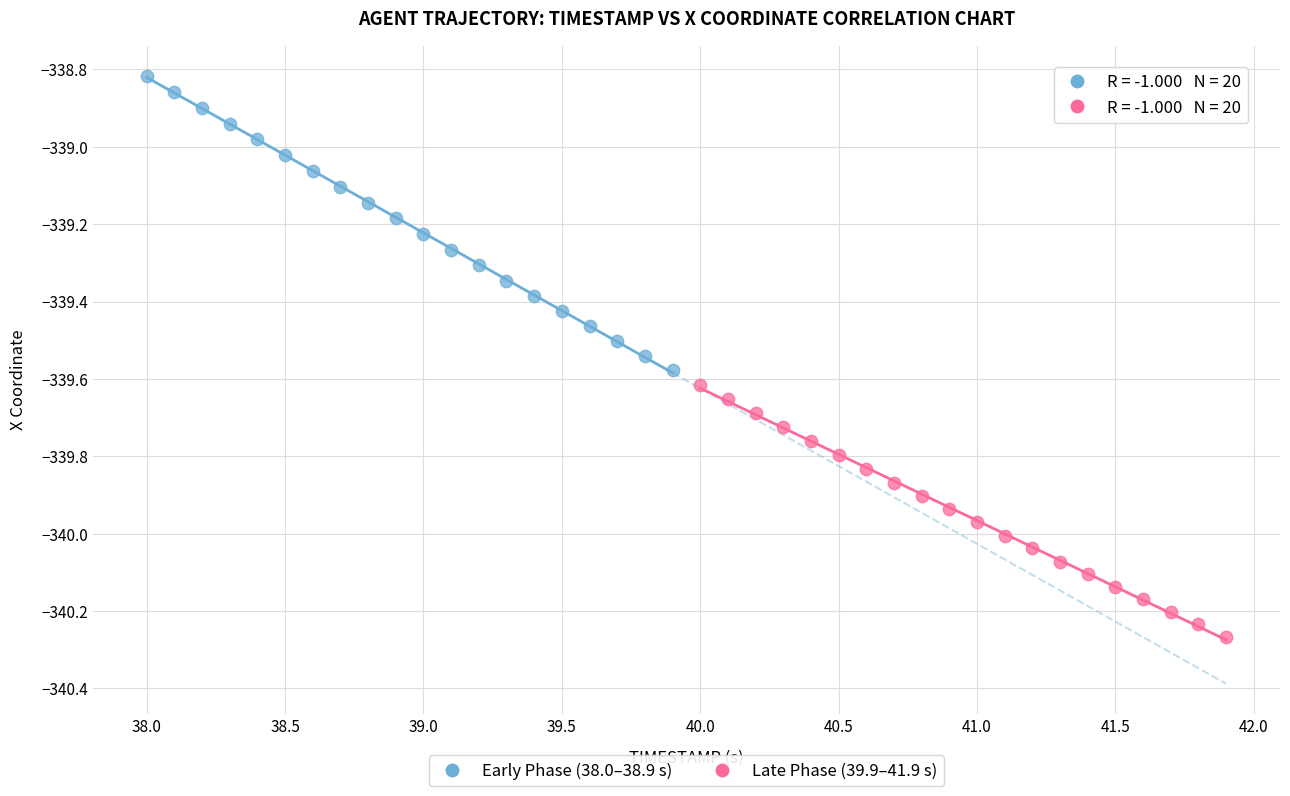

Which series has the widest spread of Y values?

Early Phase (38.0–38.9 s)